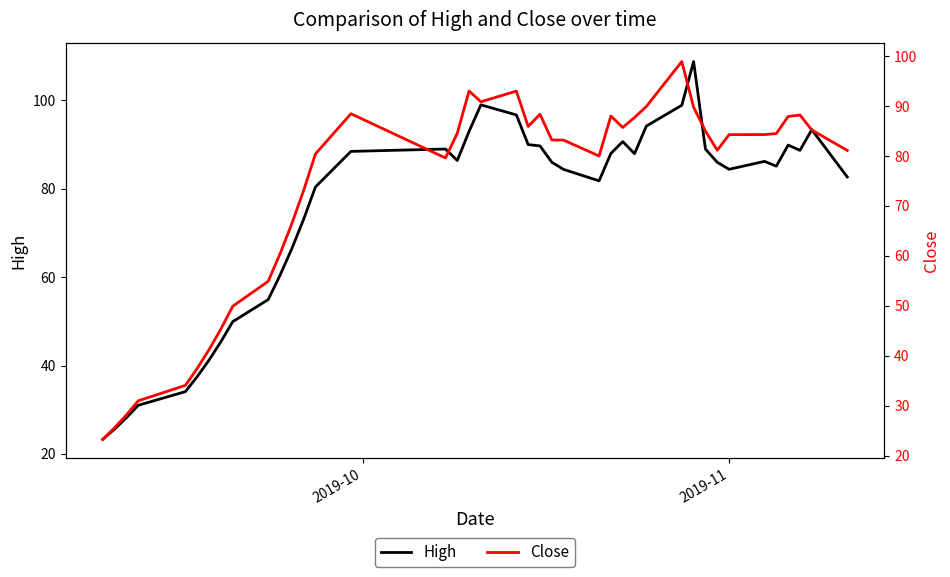

What is the average value of the Close series?

72.6